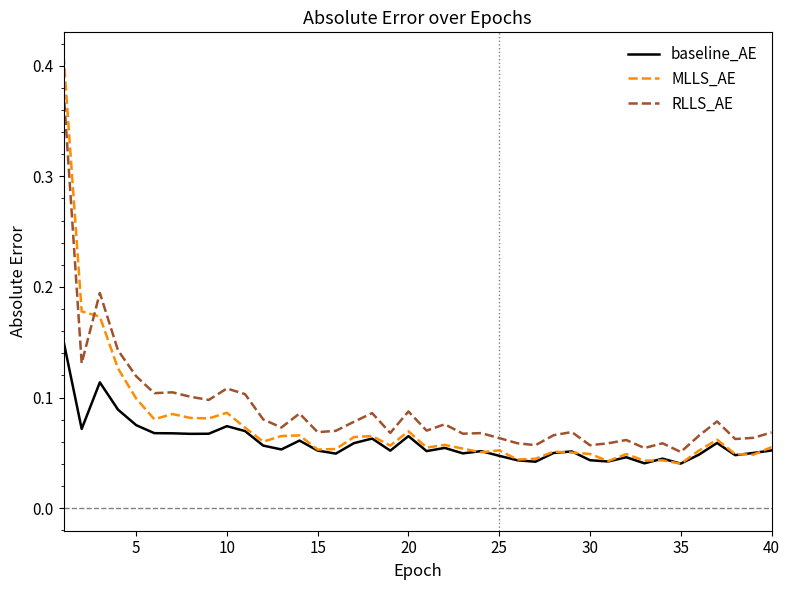

True or false: RLLS_AE and baseline_AE intersect in this chart.

False